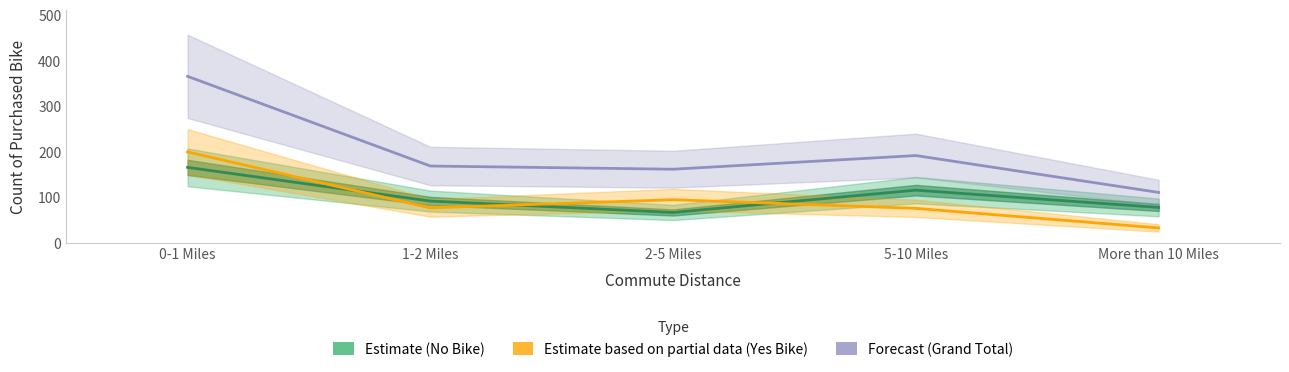

At which category is the sum across all series the highest?

0-1 Miles